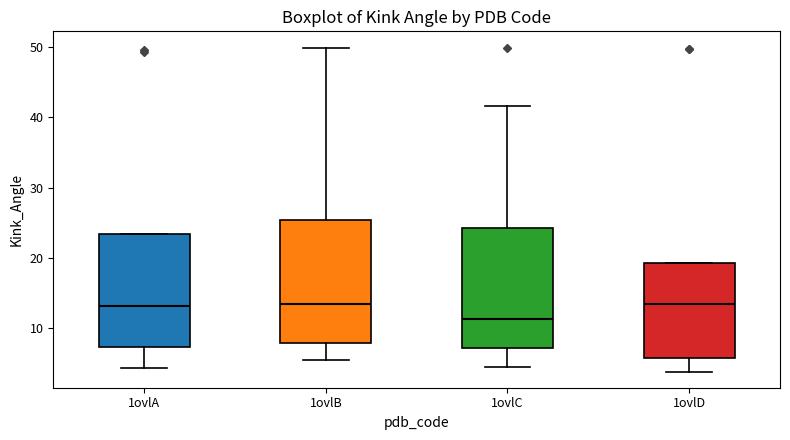

Reading left to right, read every box against the y-axis: the position of its median line, the range the box covers, and the ends of its whiskers. The values are not printed on the chart, so give them approximately, as read against the axis.

1ovlA: median 13, box 7 to 23, whiskers 4 to 23
1ovlB: median 13, box 8 to 25, whiskers 6 to 50
1ovlC: median 11, box 7 to 24, whiskers 4 to 42
1ovlD: median 13, box 6 to 19, whiskers 4 to 19